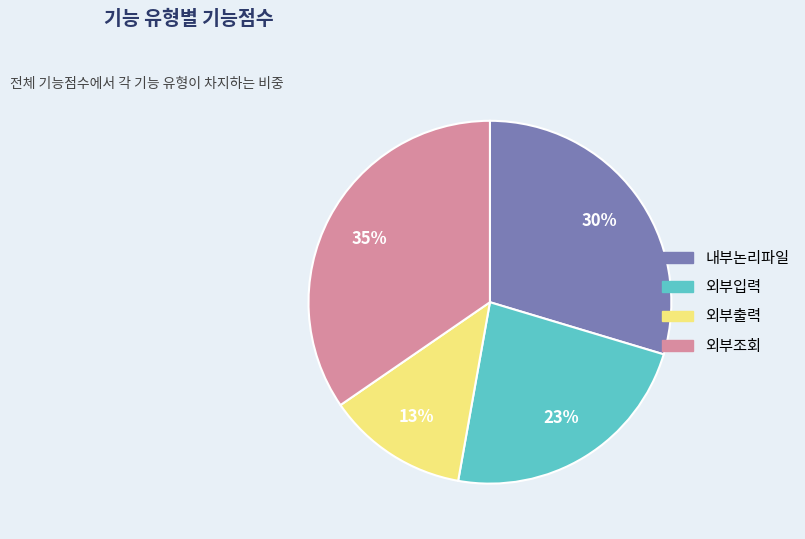

Do 내부논리파일 and 외부출력 together represent more than half of the pie?

No